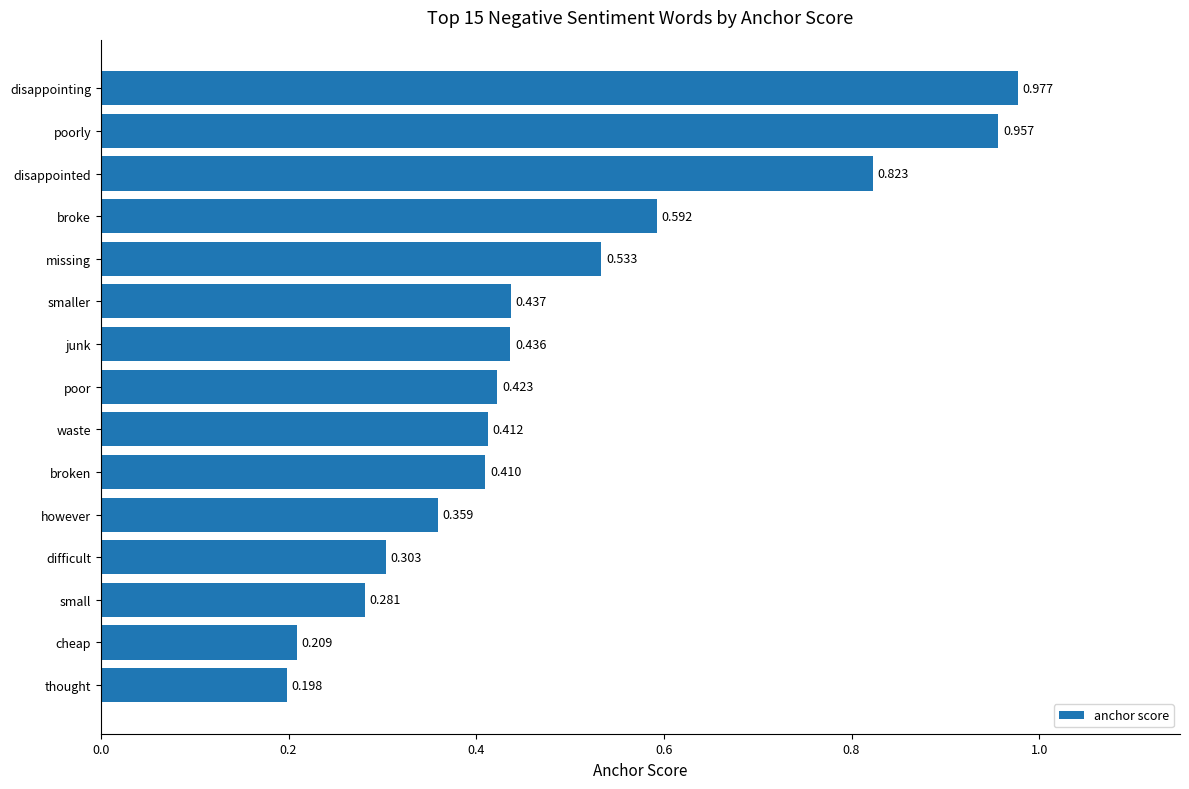

Where is the data nearest to the value 0?

thought